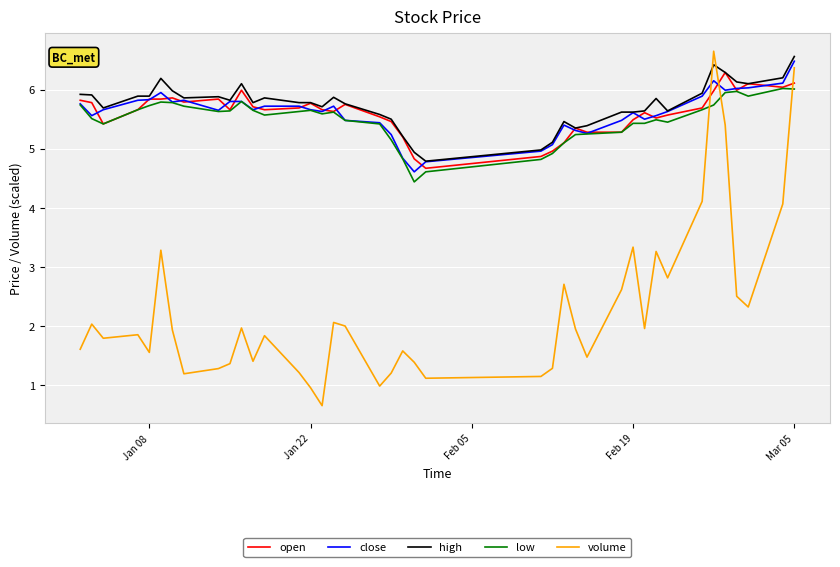

What is the lowest value of the volume series?

0.7